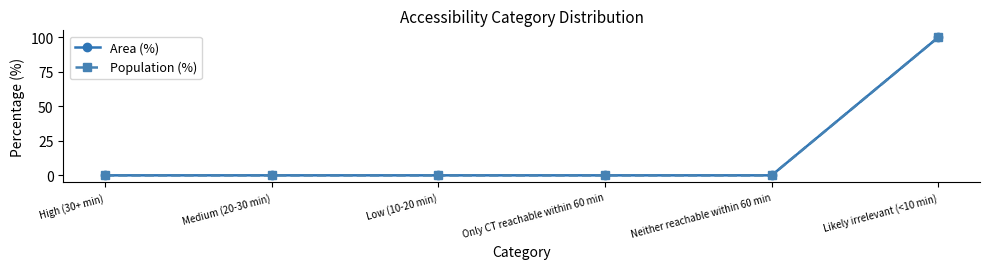

Is this an area chart (filled region under the line)?

No